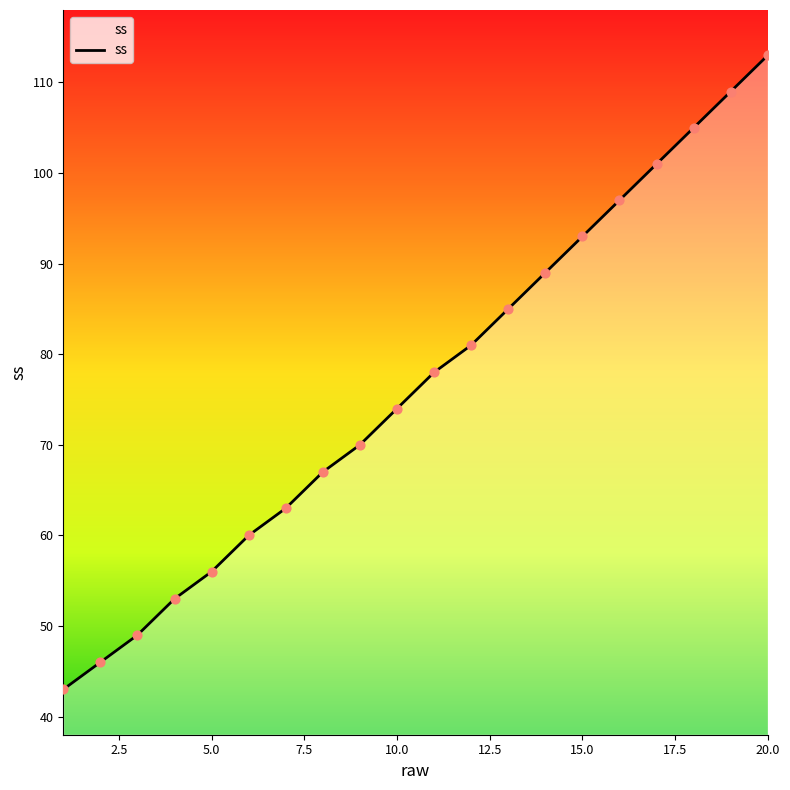

What is the difference between the maximum and minimum values?

70